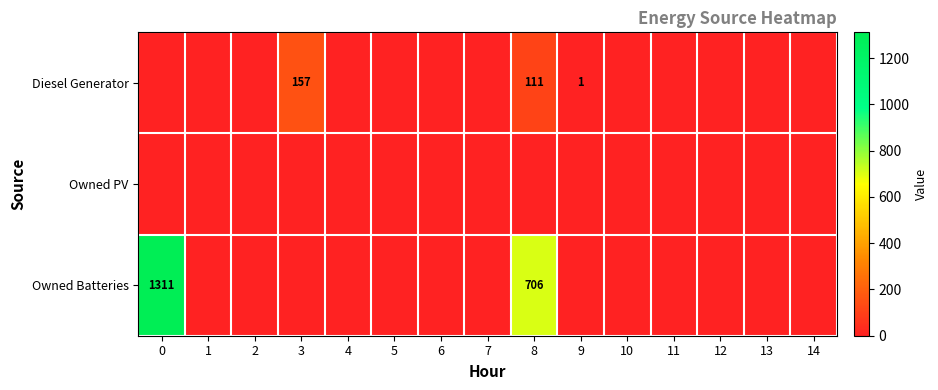

What is the greatest value displayed?

1311